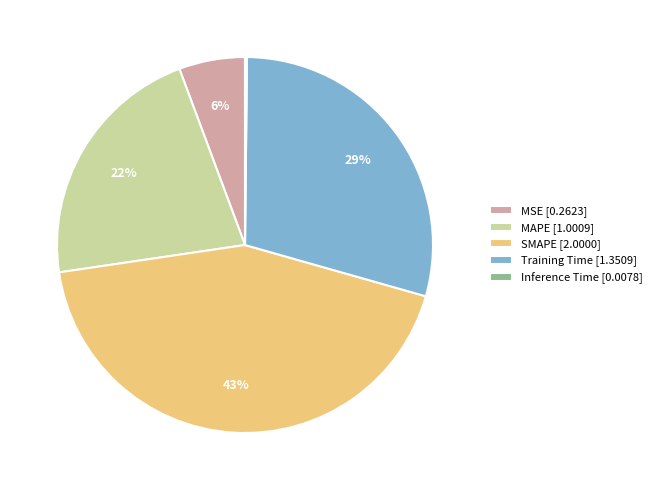

To the nearest percent, what portion does SMAPE [2.0000] represent?

43%